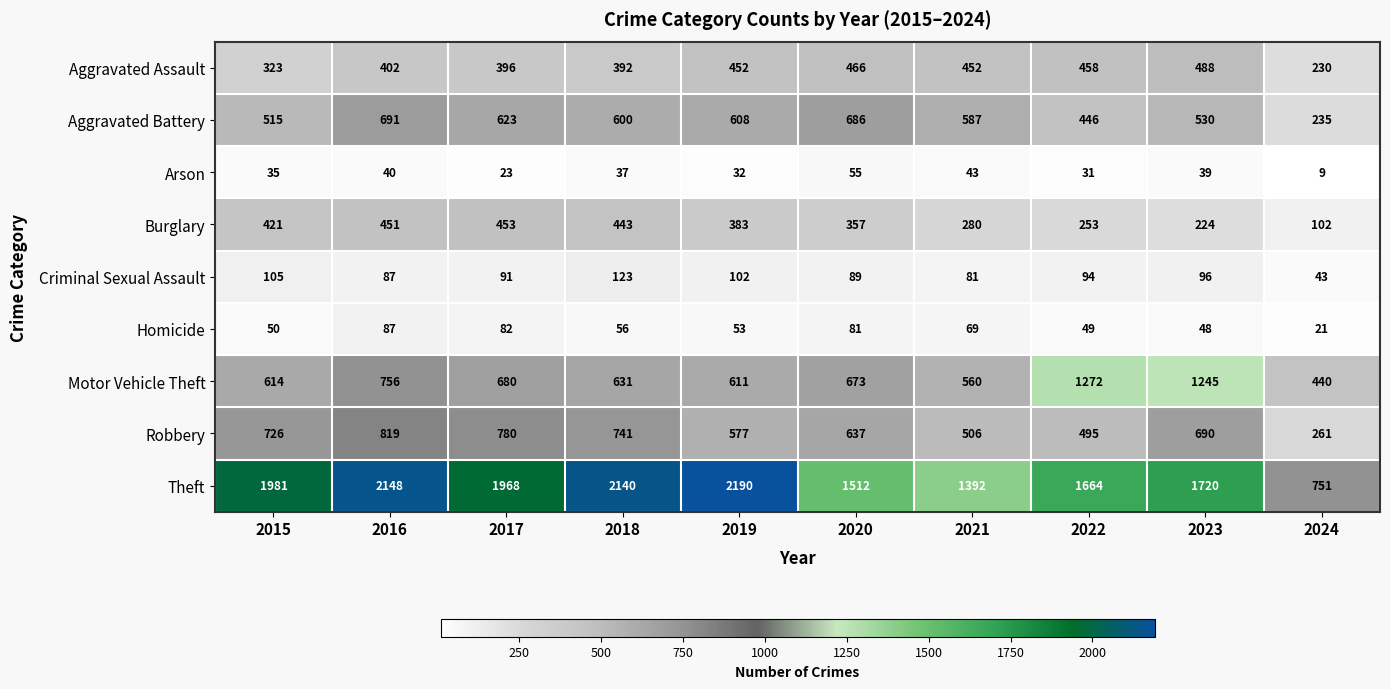

What is the spread (max minus min) of values at 2024?

742